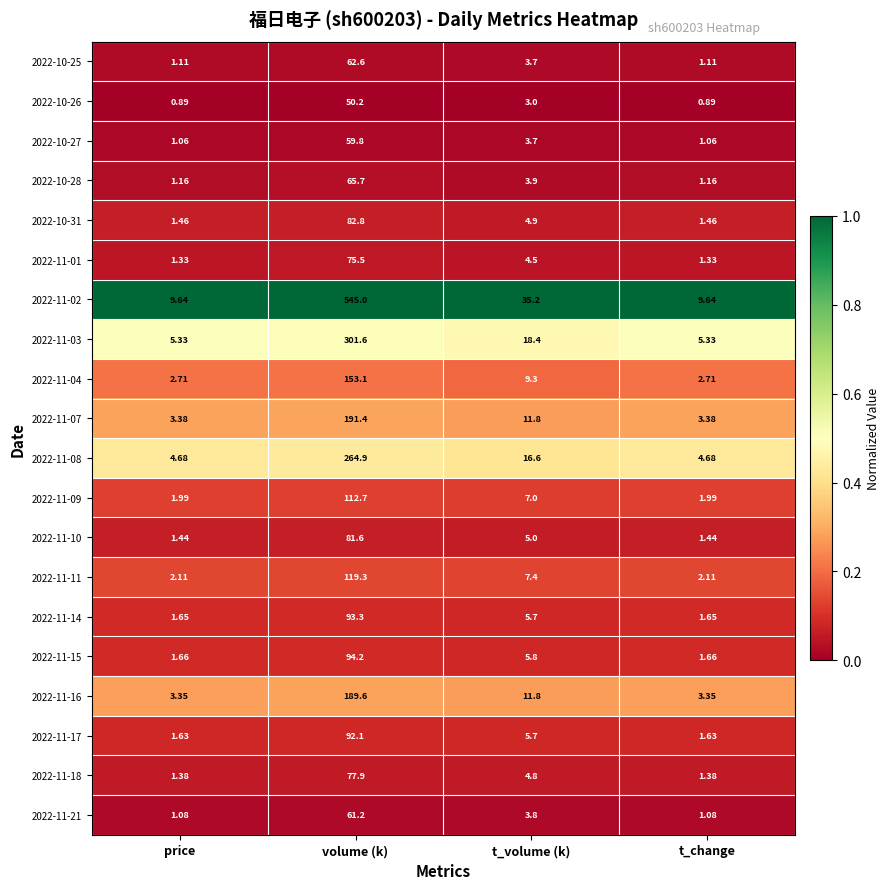

What is the maximum value shown in the chart?

545.0